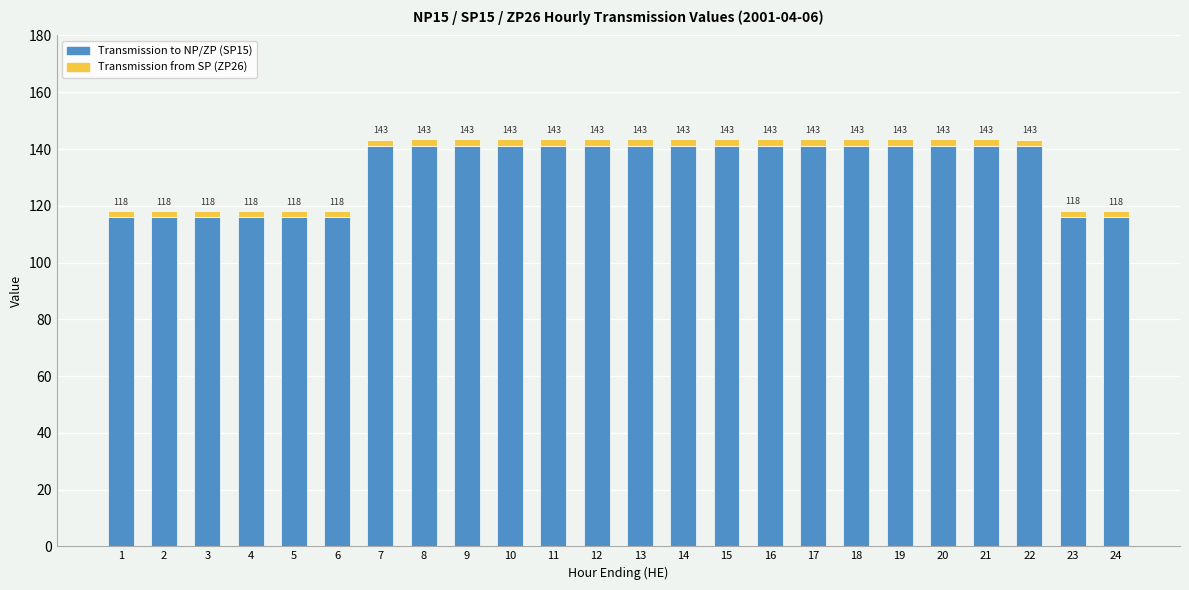

What are all the series names shown in the legend?

Transmission to NP/ZP (SP15), Transmission from SP (ZP26)